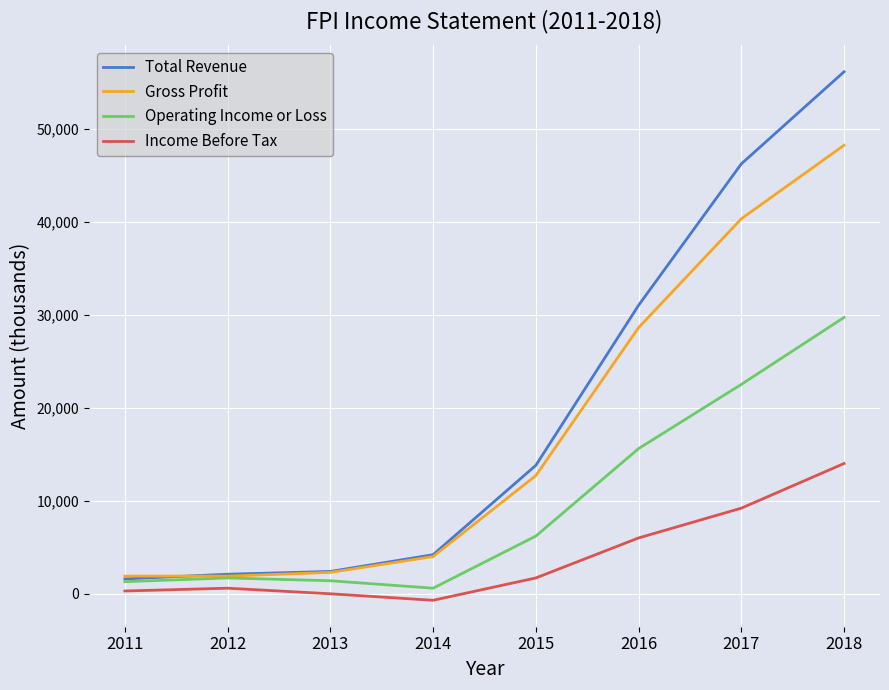

True or false: Operating Income or Loss has a value of 1300 at 2011.

True